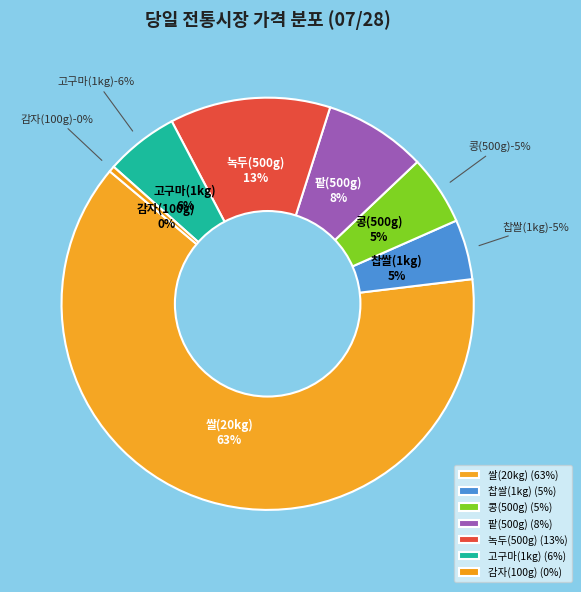

To the nearest percent, what portion does 고구마(1kg) represent?

6%